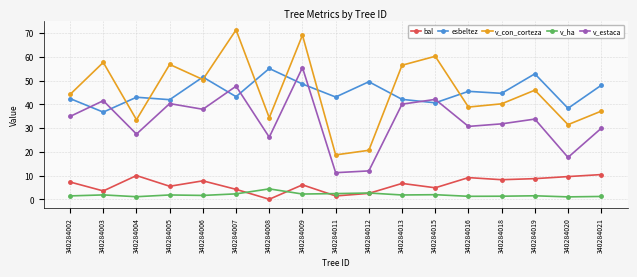

What is the value of the esbeltez point at the 6th from the left?

43.2